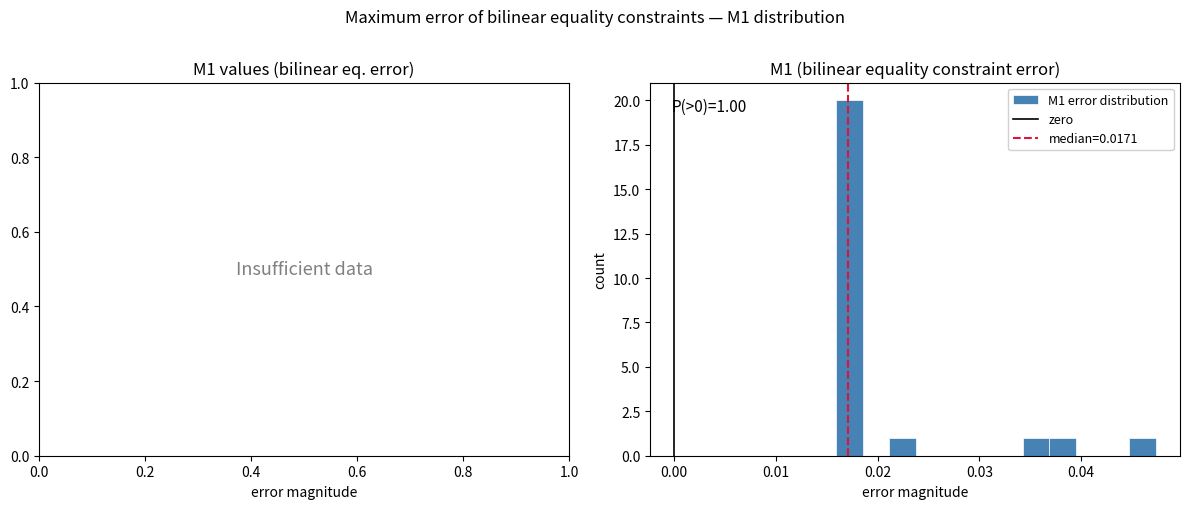

Read against the x-axis, roughly where is the centre of the tallest bar?

0.017